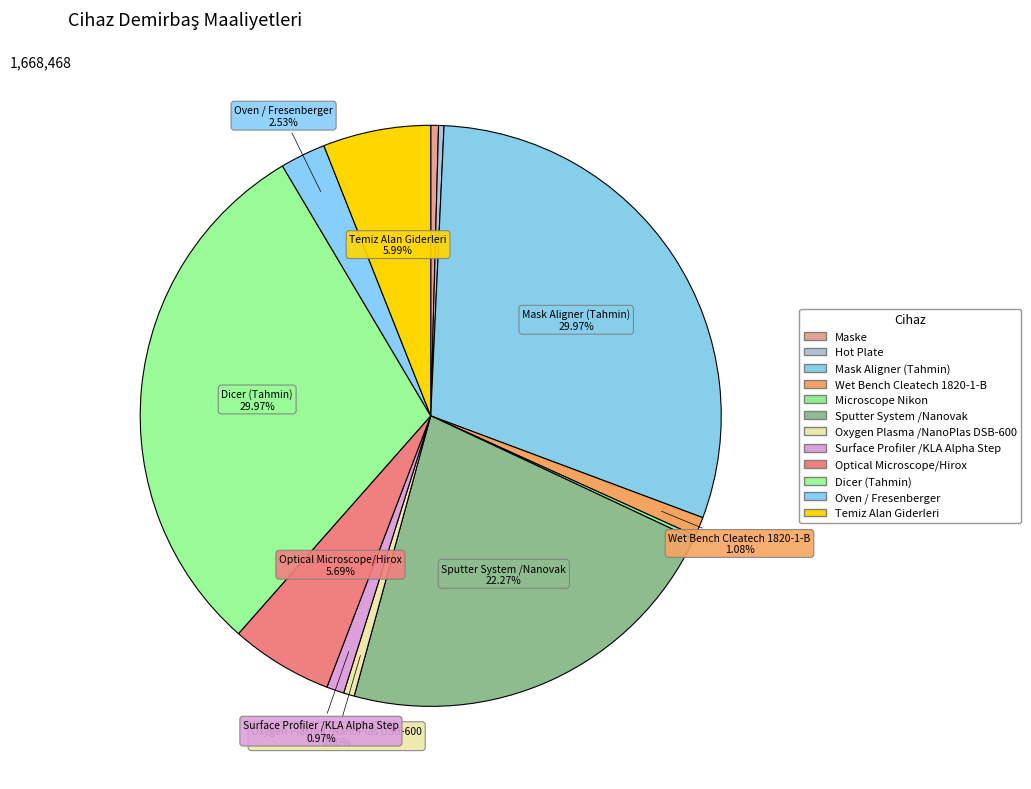

What percentage is NOT represented by Hot Plate?

99.7%